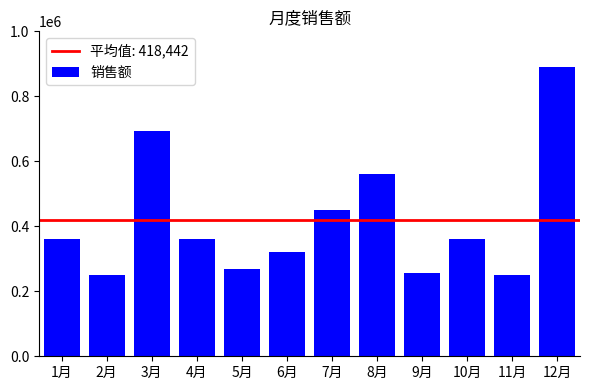

What is the label of the 6th bar from the left?

6月